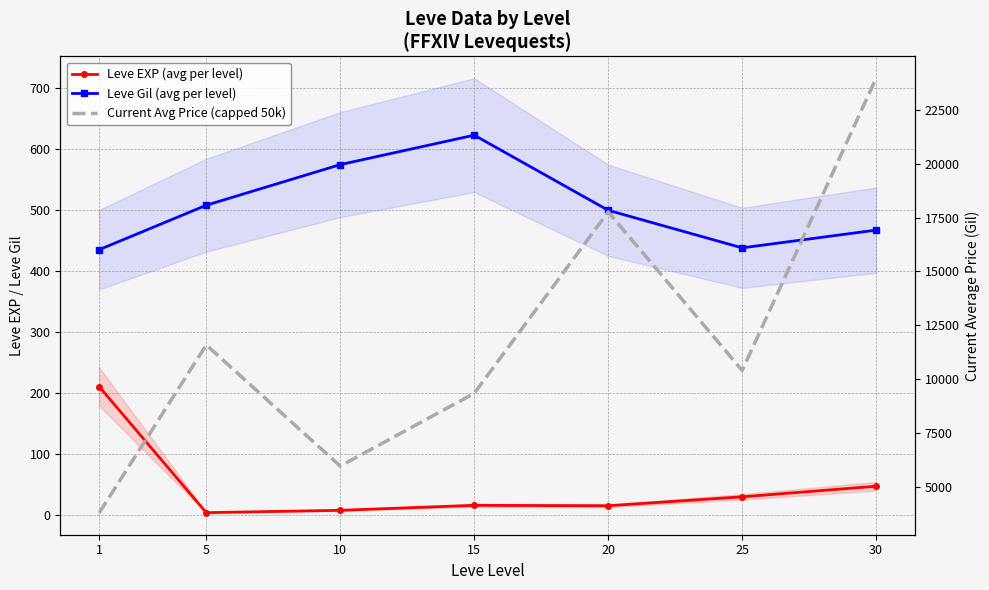

Reading left to right, transcribe all the data shown in this chart.

Leve EXP (avg per level): 210.7	3.7	7.5	15.7	15.0	29.7	47.0
Leve Gil (avg per level): 435.3	508.3	575.0	623.3	500.0	438.3	467.5
Current Avg Price (capped 50k): 3804.0	11592.8	5977.7	9349.8	17761.5	10410.2	23956.5